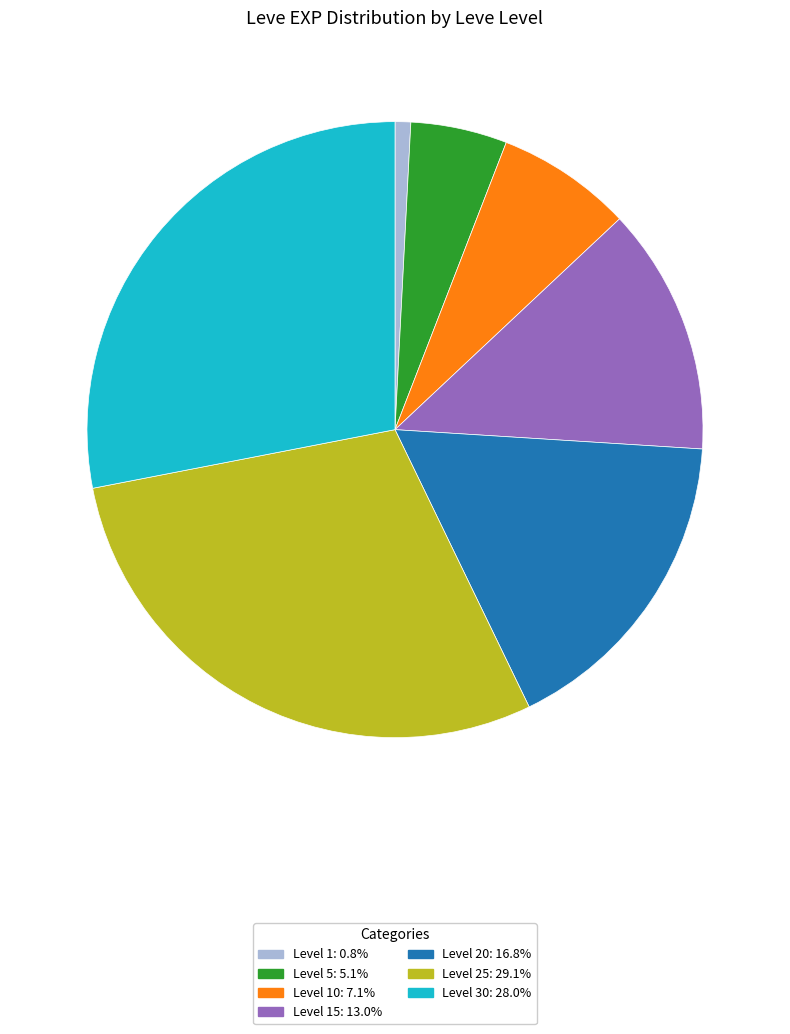

Is there any slice that represents more than half of the pie?

No